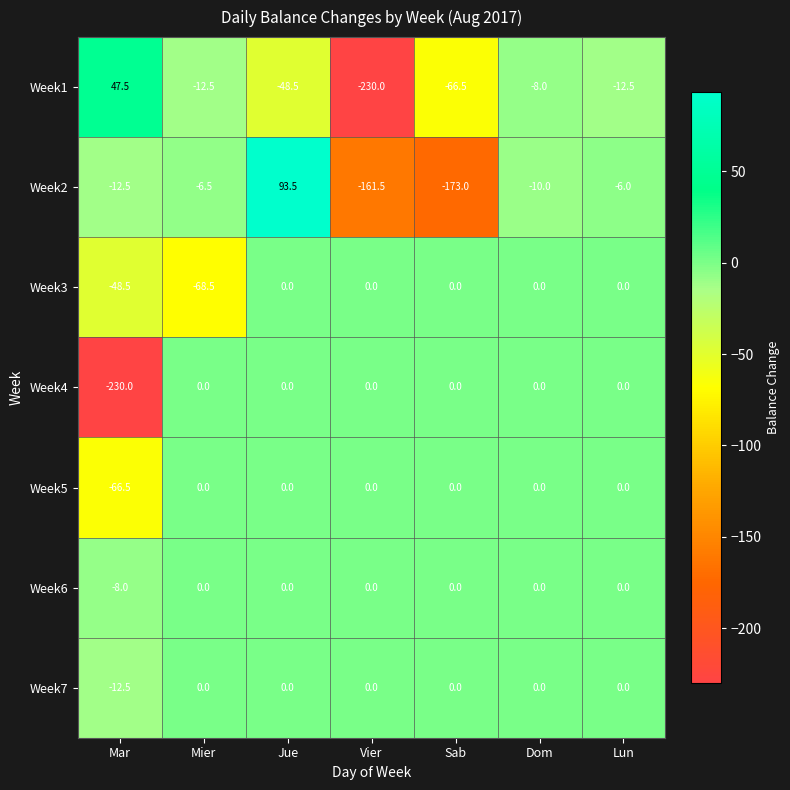

Is it true that Week2 equals -12.5 at Mar?

True